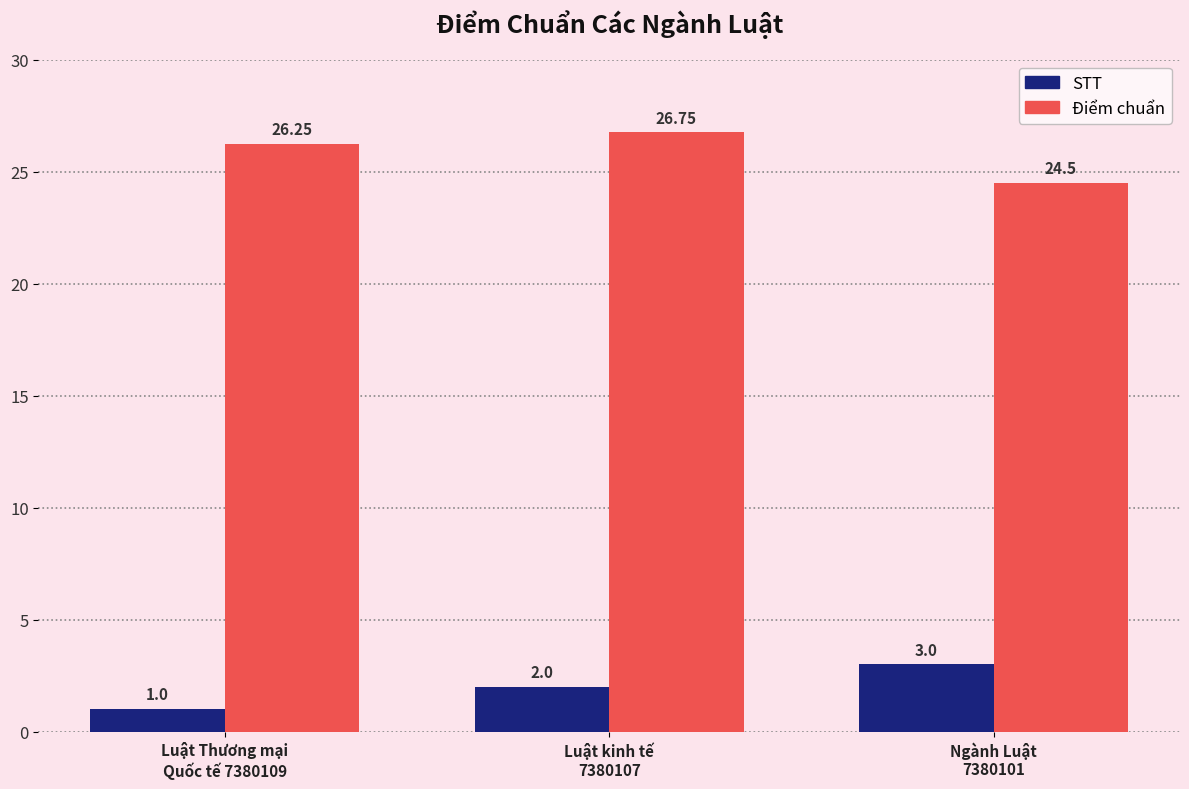

At how many categories does at least one series exceed 5?

3